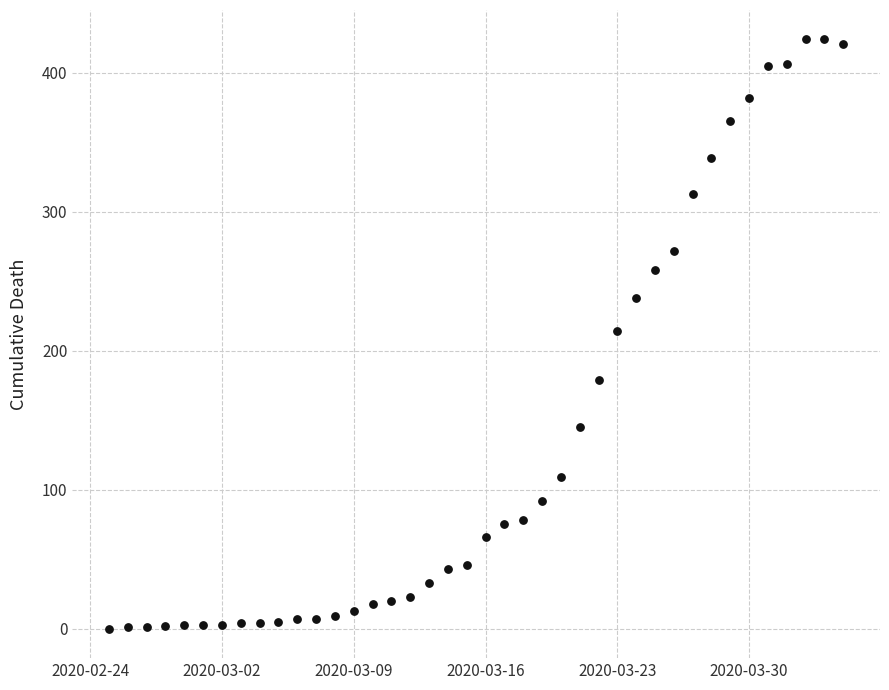

What is the range of Y values (max minus min)?

424